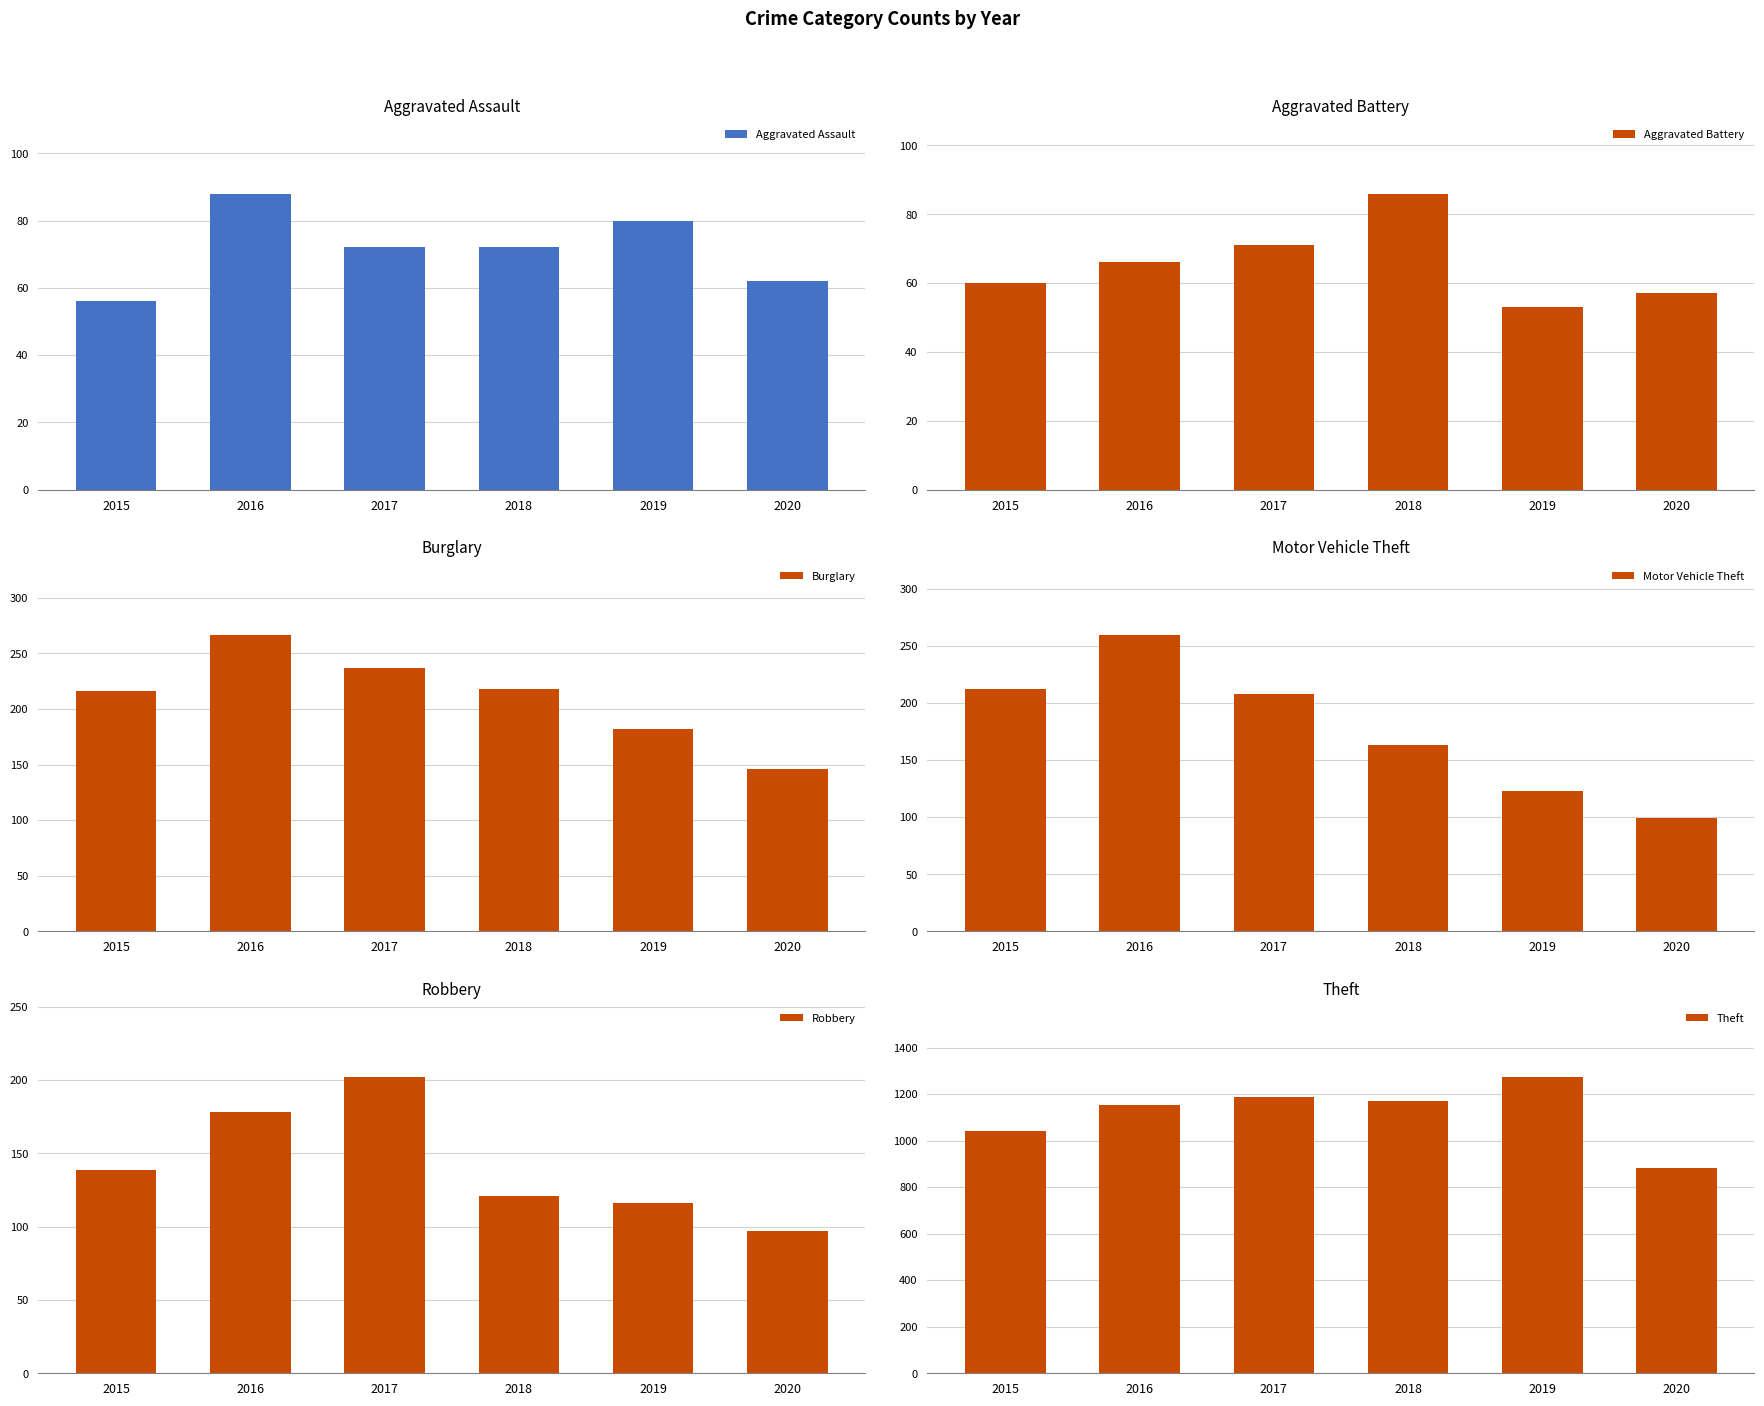

What is the difference between the Robbery values at 2020 and 2018?

24